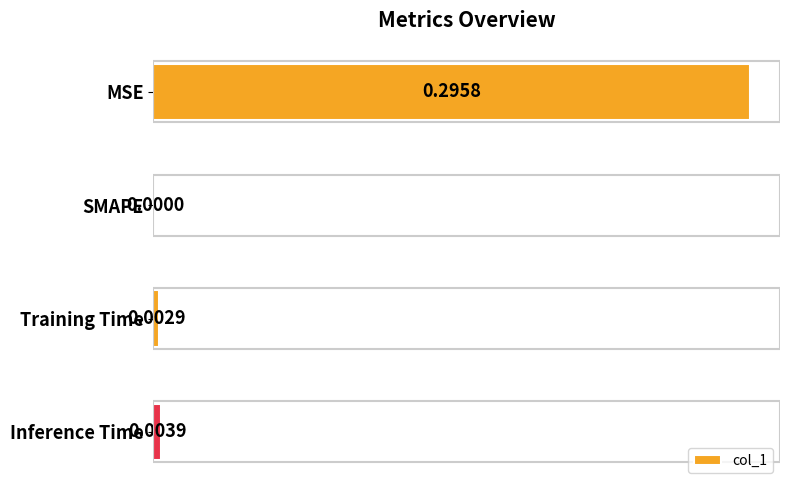

What is the average value?

0.1